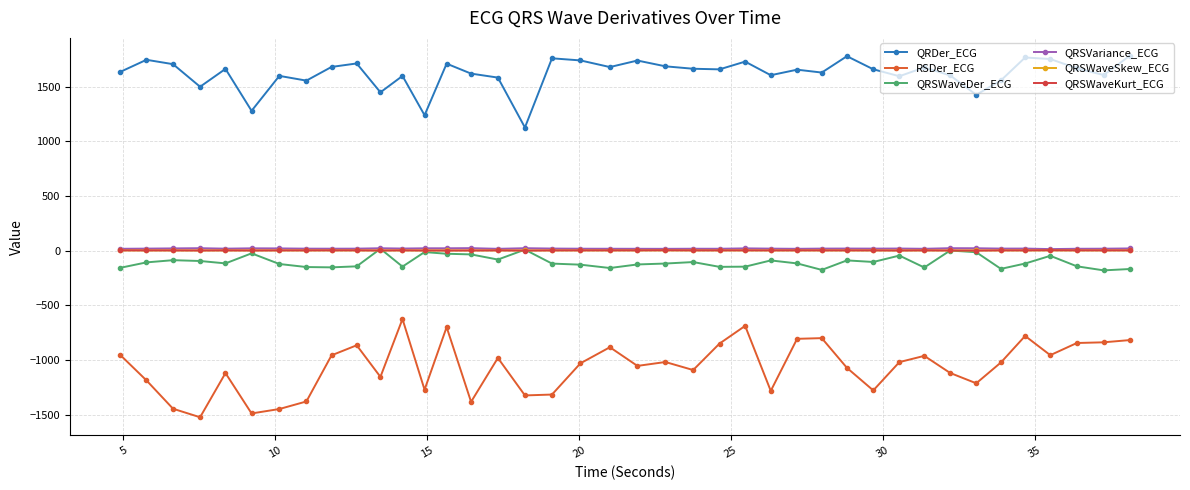

How many lines are shown in the chart?

6